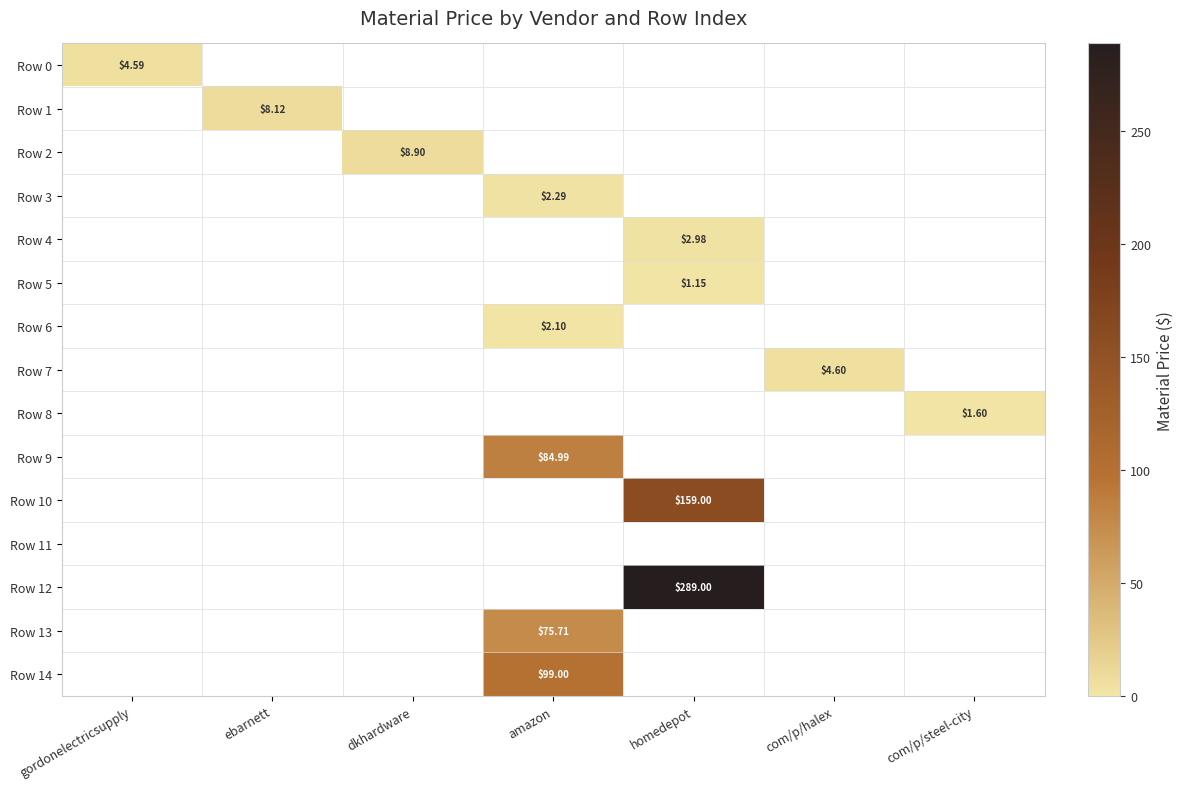

At which category does the chart reach its peak across all series?

homedepot